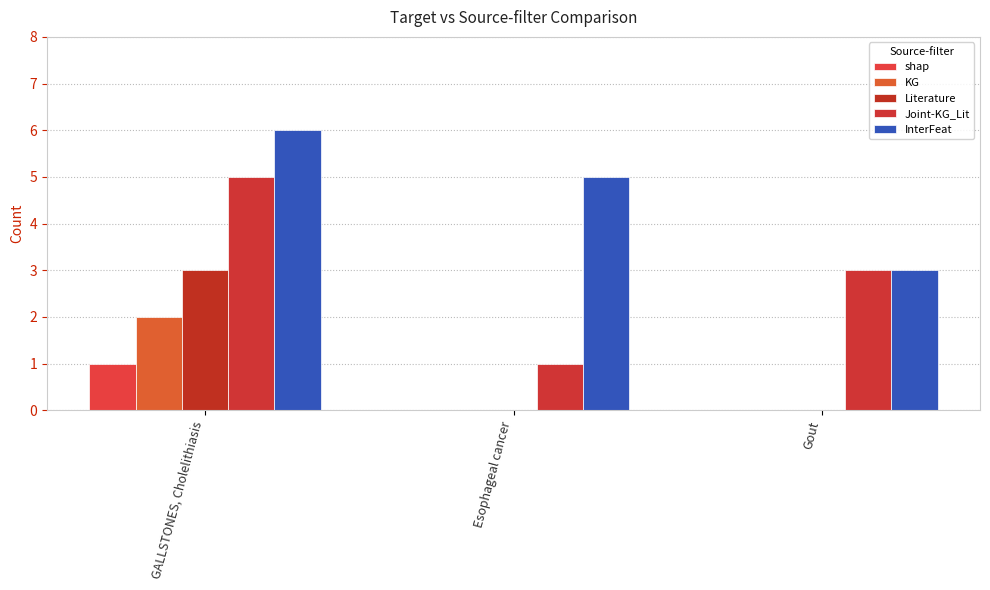

Are the bars horizontal?

No